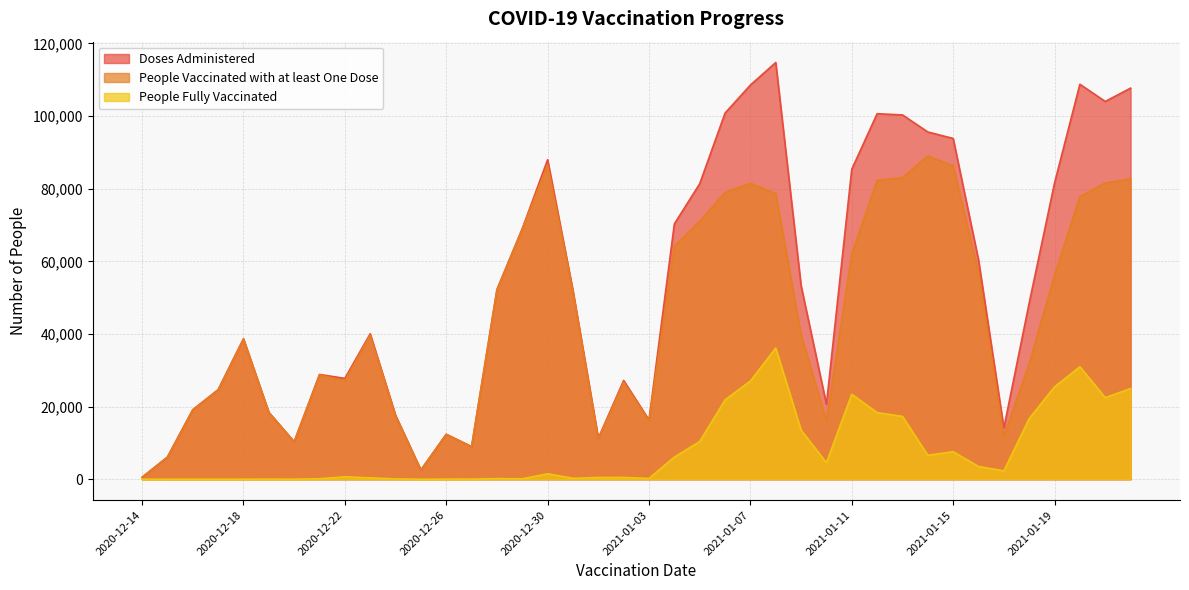

True or false: People Fully Vaccinated has a value of 25438 at 2021-01-19.

True